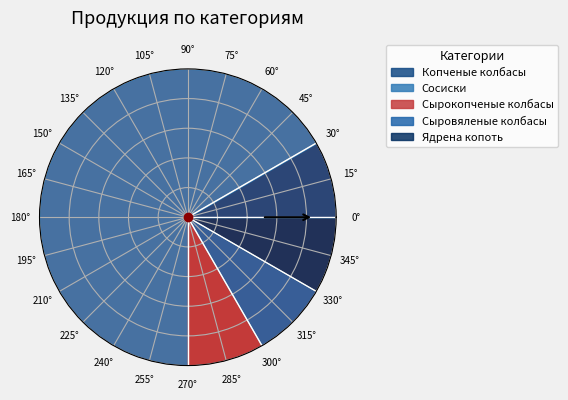

What is the largest slice in the pie chart?

Сосиски